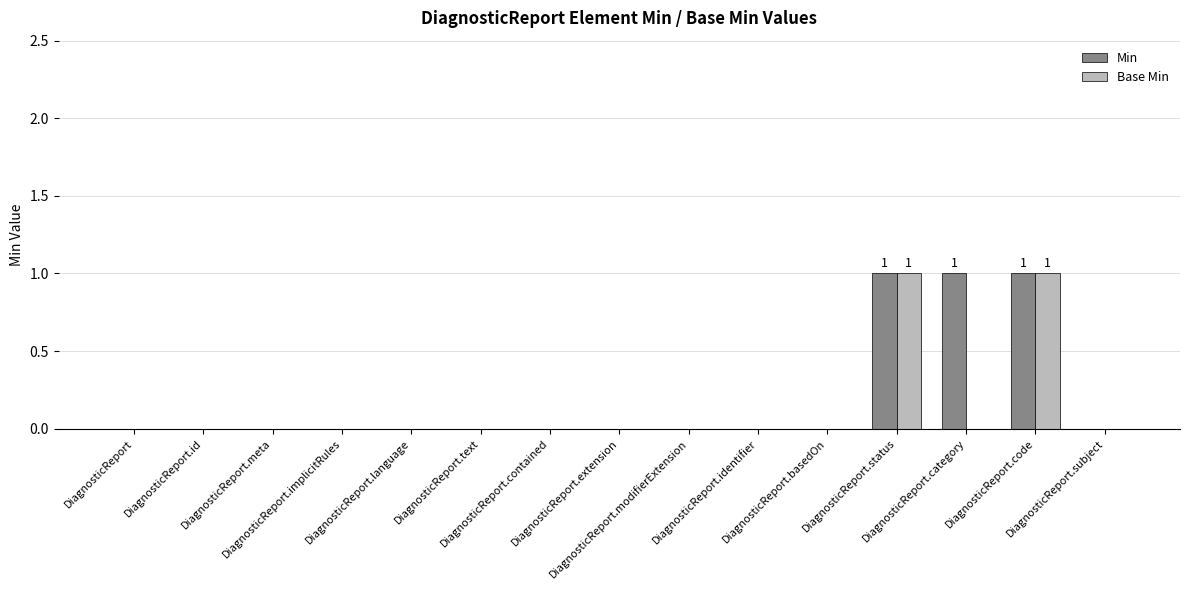

What is the greatest value displayed?

1